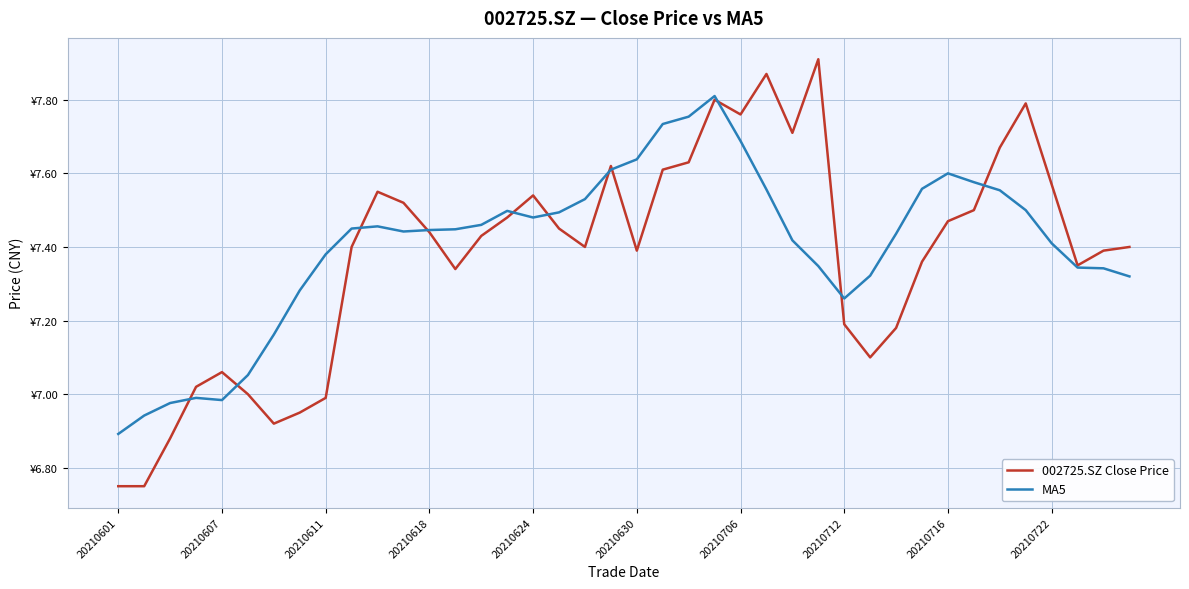

What is the sum of all 002725.SZ Close Price values?

295.1